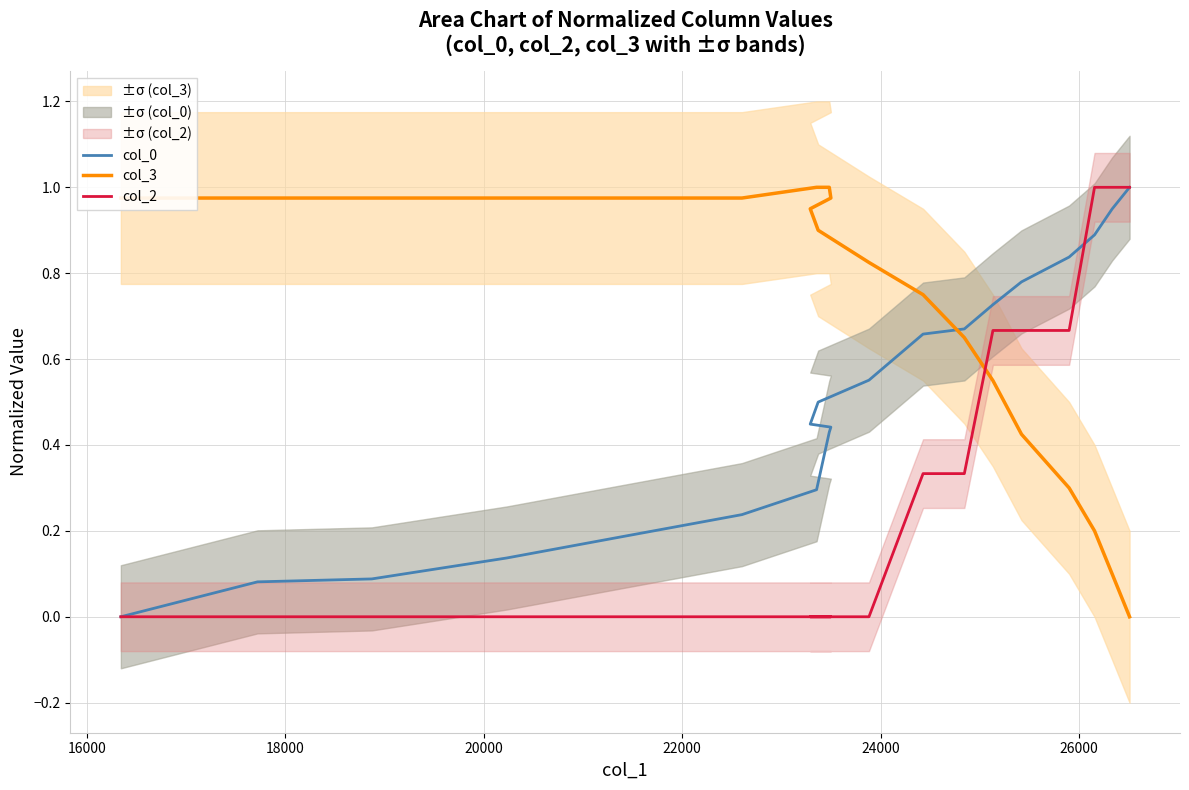

True or false: col_3 and col_0 intersect in this chart.

True